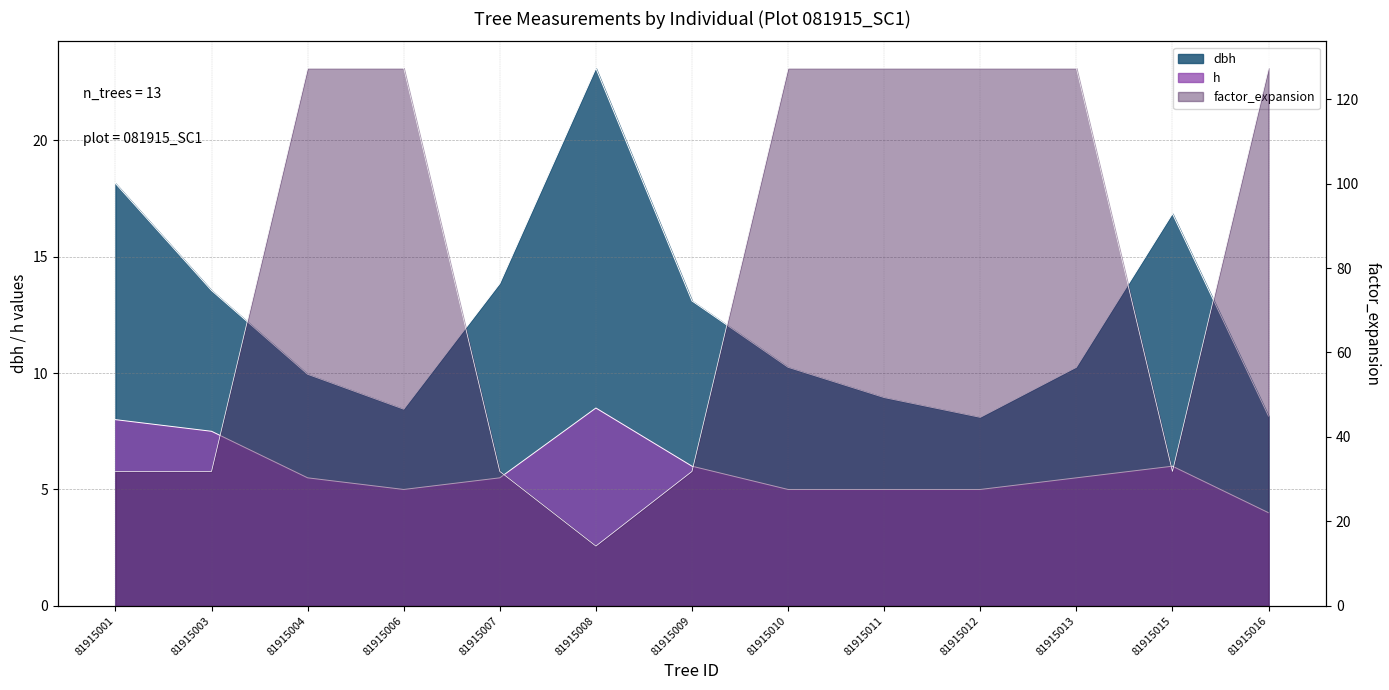

List the series in order of their peak value, lowest first.

h, dbh, factor_expansion